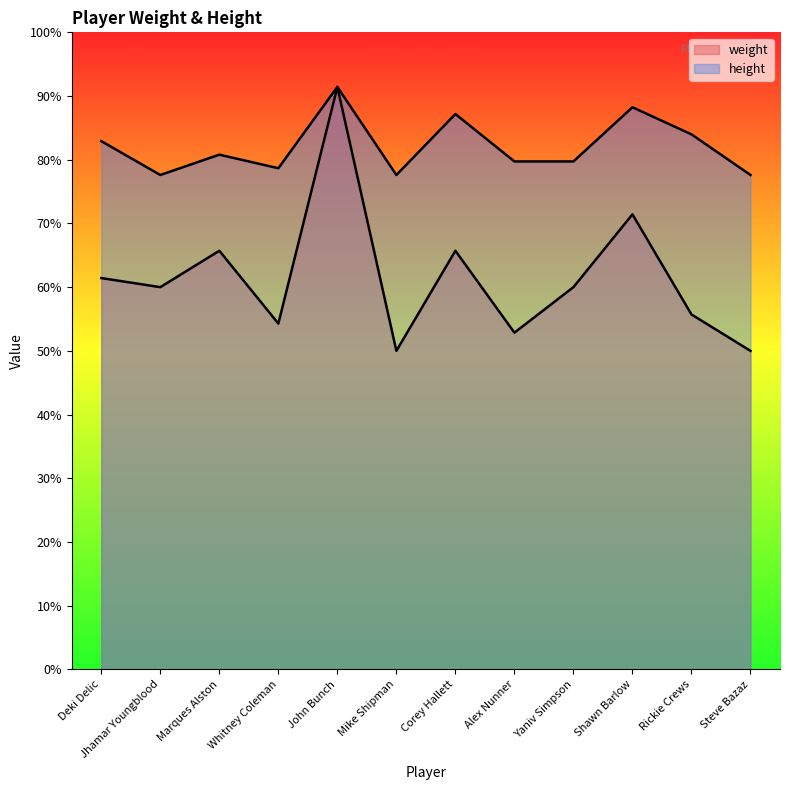

Which series has the largest range (max minus min)?

weight